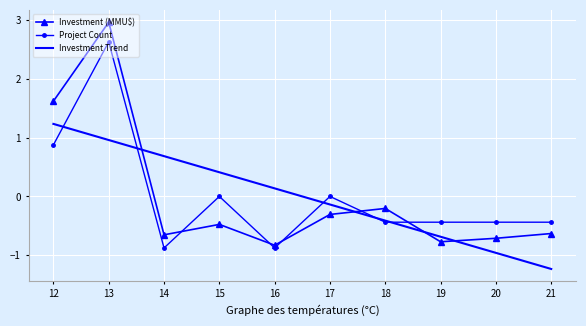

After their last crossing, which series has the higher values: Project Count or Investment Trend?

Project Count